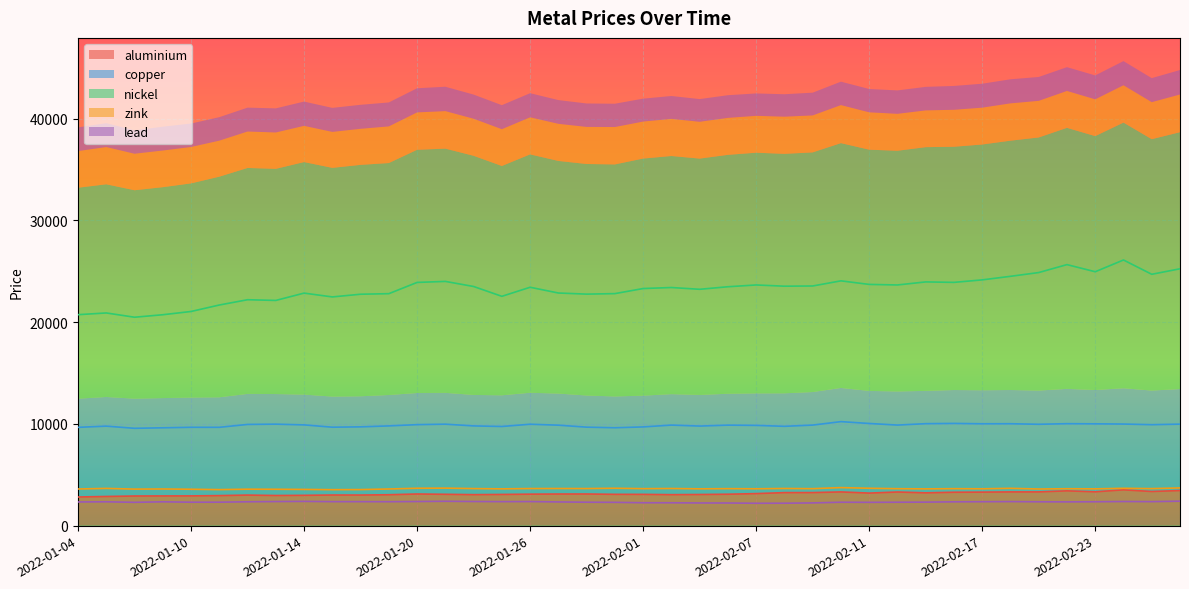

What is the difference between the maximum and minimum values in the copper series?

655.5